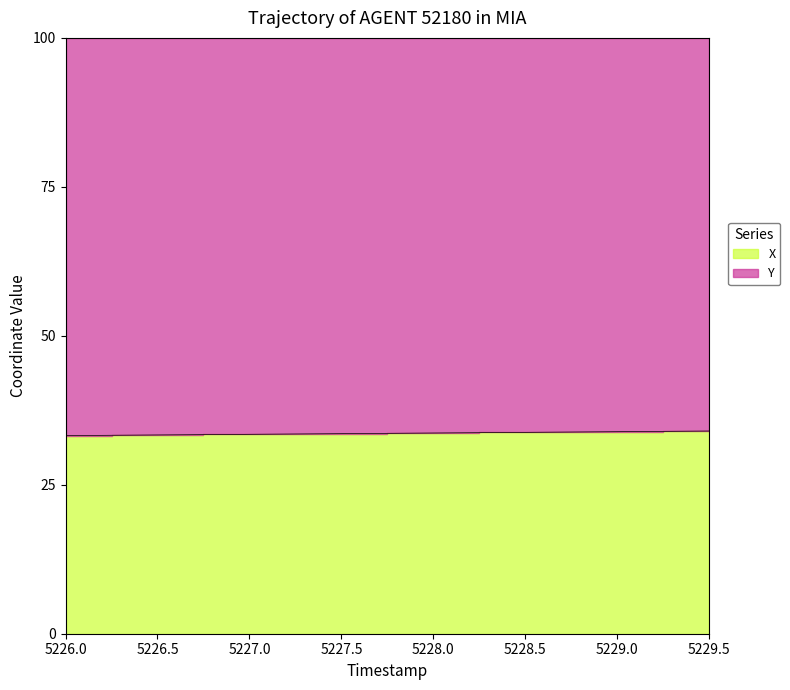

Which category has the lowest value across all series?

5226.0